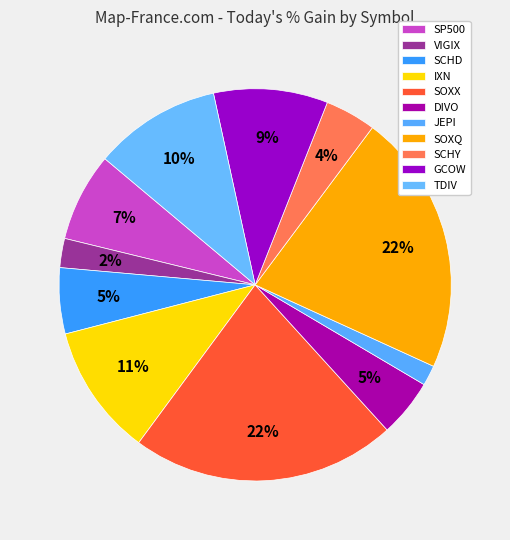

How much of the chart is everything except DIVO?

95.2%